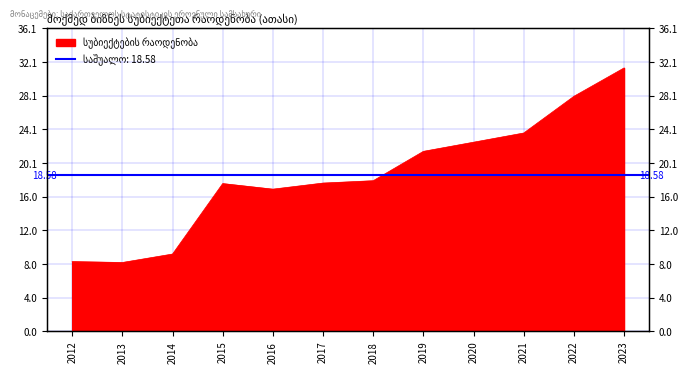

Reading right to left, what are all the values shown in this chart?

2023=31.4	2022=28.0	2021=23.6	2020=22.5	2019=21.5	2018=18.0	2017=17.7	2016=16.9	2015=17.6	2014=9.2	2013=8.2	2012=8.3